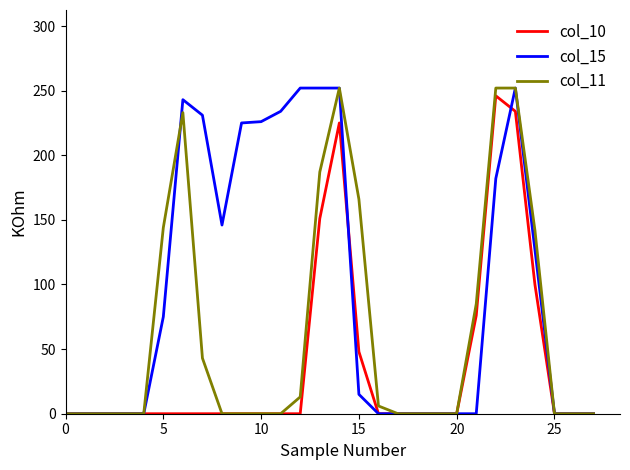

What is the greatest value displayed?

252